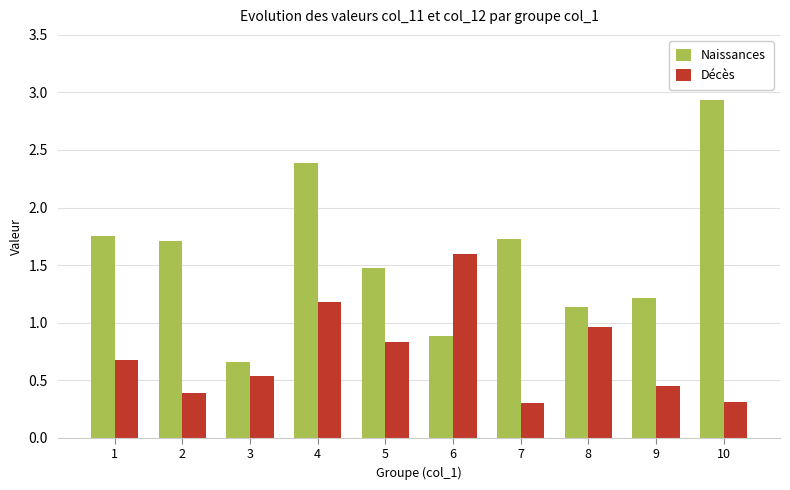

What is the minimum value shown in the chart?

0.3